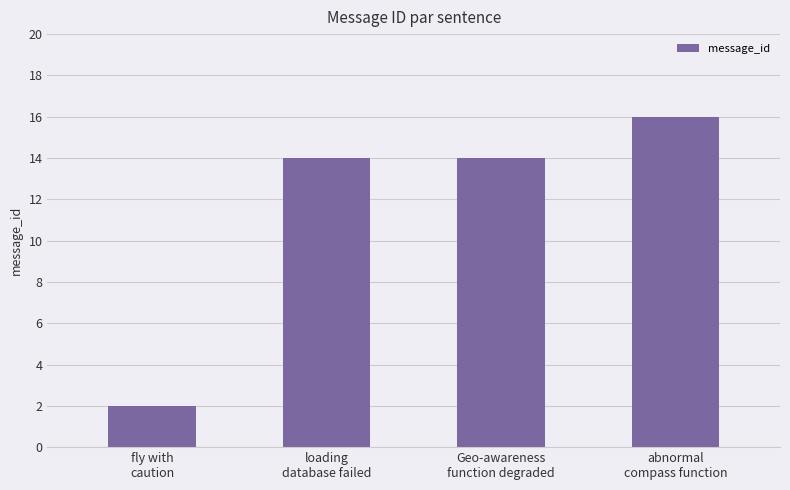

What is the average value?

12